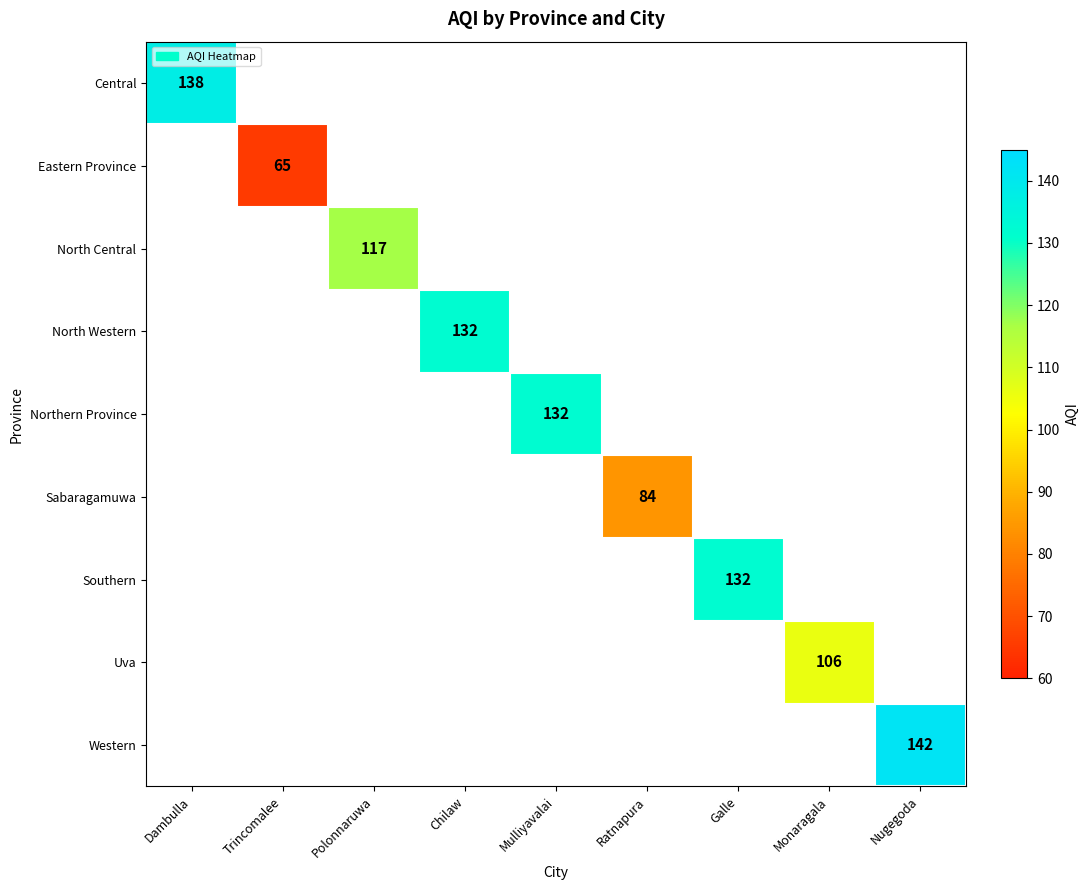

The Uva series shows 106 at Monaragala. True or false?

True